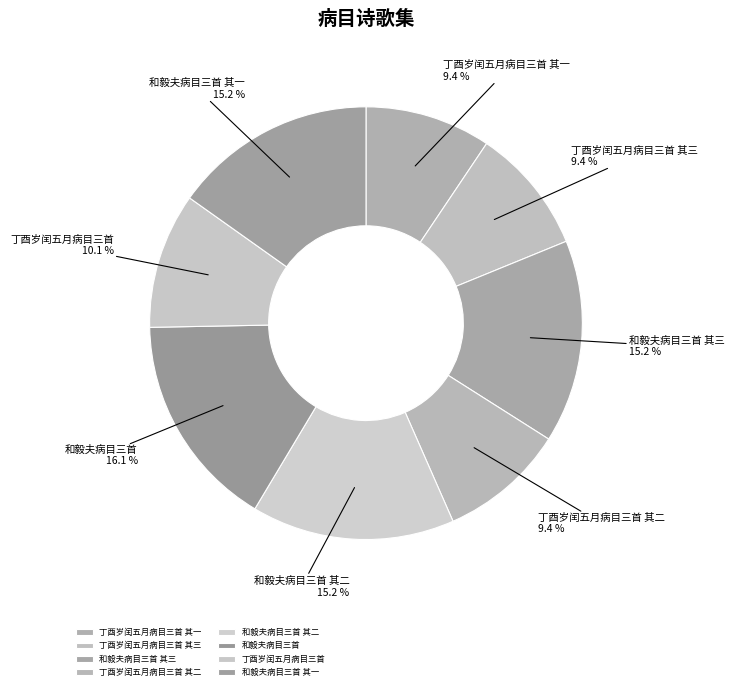

To the nearest percent, what is the average slice percentage?

12%